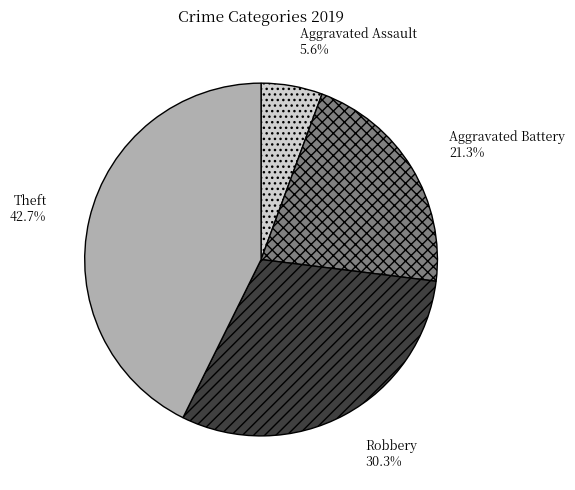

To the nearest percent, what is the average slice percentage?

25%